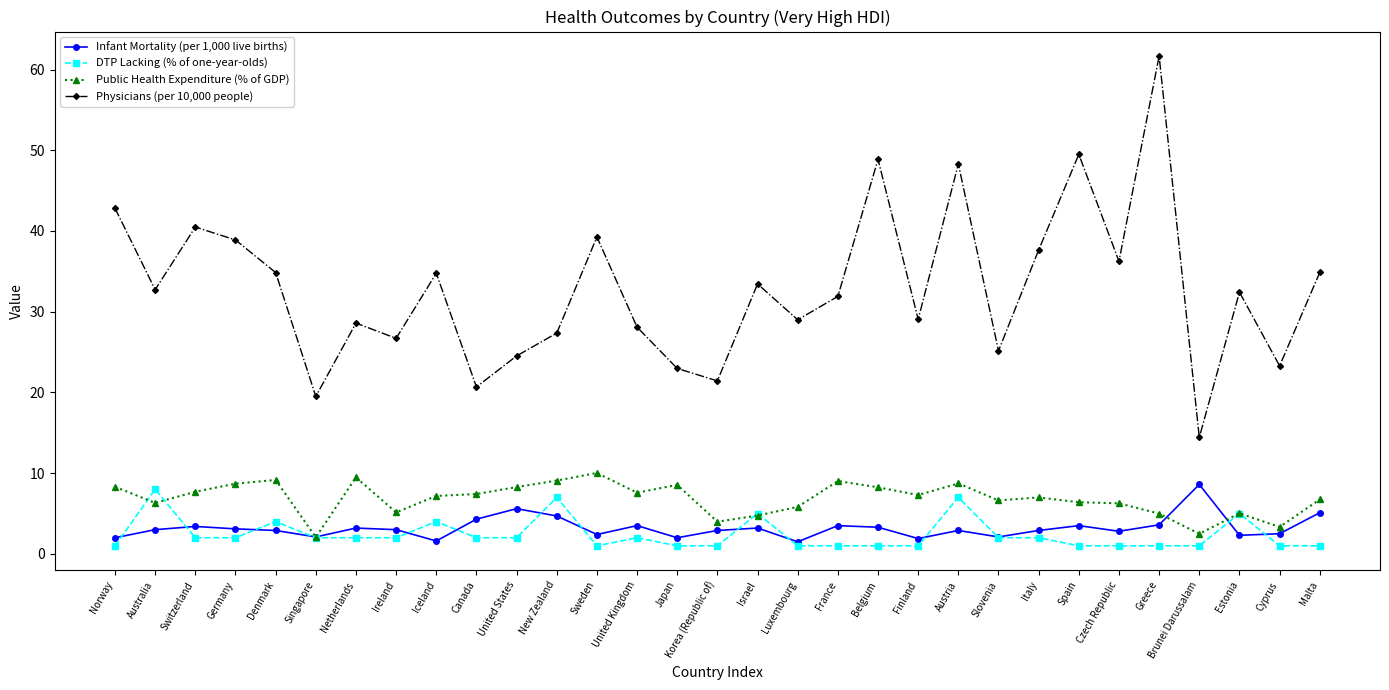

Which series has the widest spread of values?

Physicians (per 10,000 people)